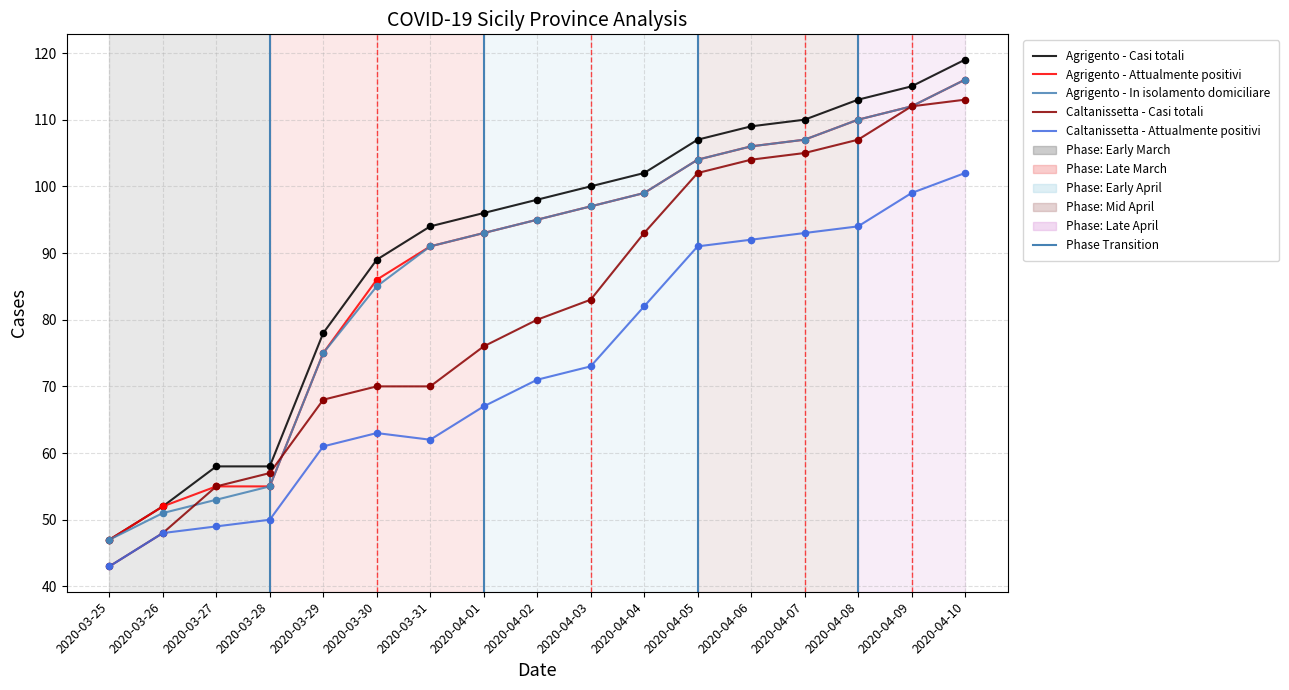

Is the value of Agrigento - Casi totali at 2020-03-31 greater than the value of Agrigento - Attualmente positivi at 2020-04-09?

No